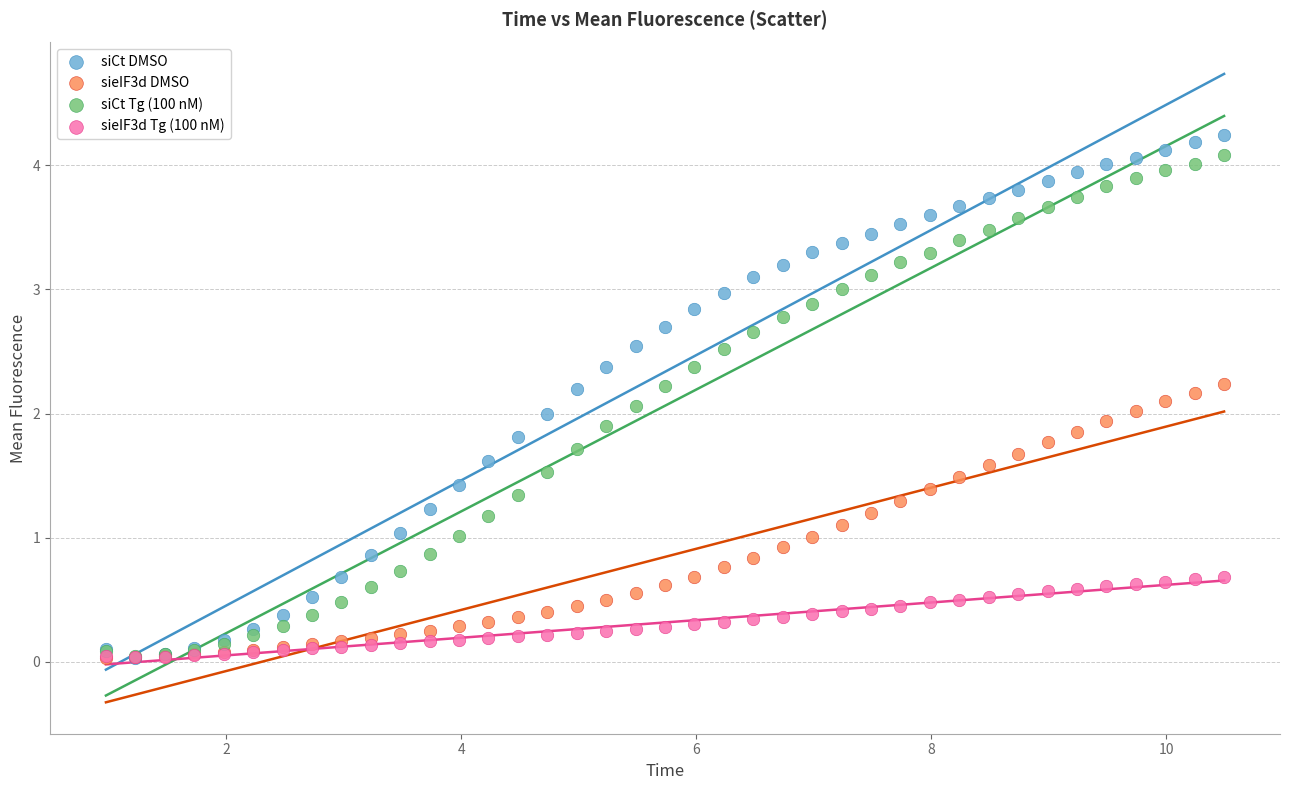

What are all the series names shown in the legend?

siCt DMSO, sieIF3d DMSO, siCt Tg (100 nM), sieIF3d Tg (100 nM)